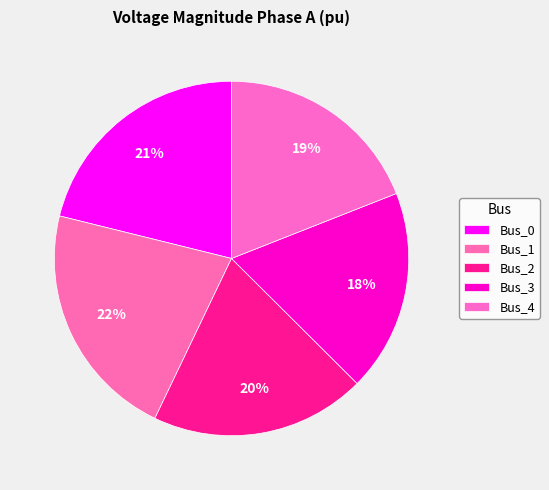

Which has a higher value, Bus_3 or Bus_4?

Bus_4